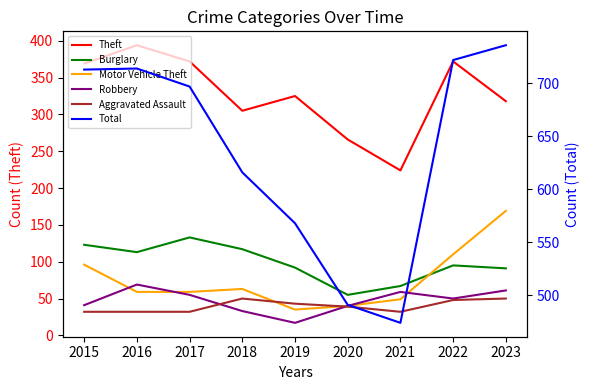

True or false: Theft and Robbery intersect in this chart.

False